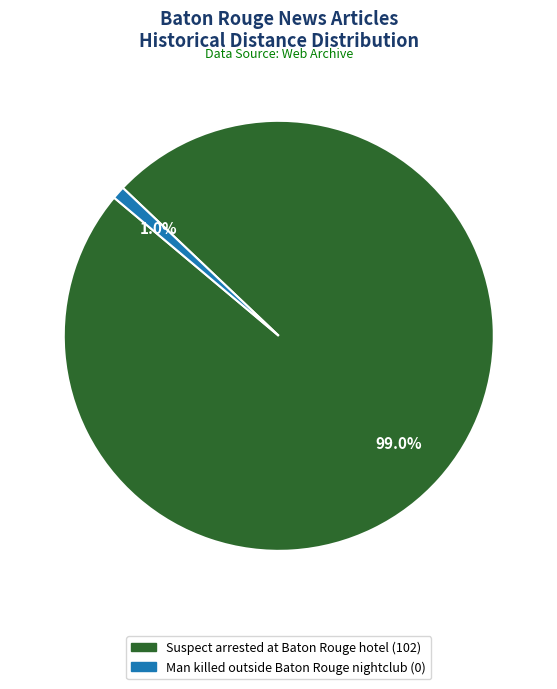

What is the smallest slice in the pie chart?

Man killed outside Baton Rouge nightclub